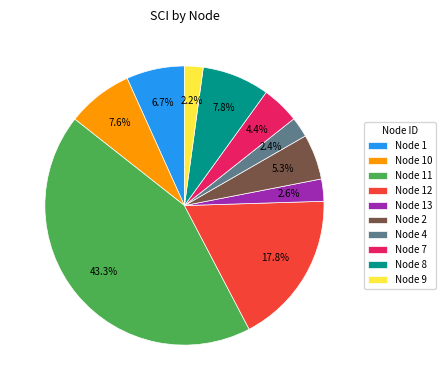

Which slice is the largest?

Node 11